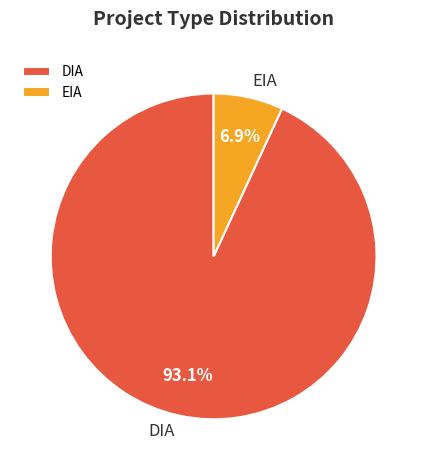

How many segments does this pie chart have?

2